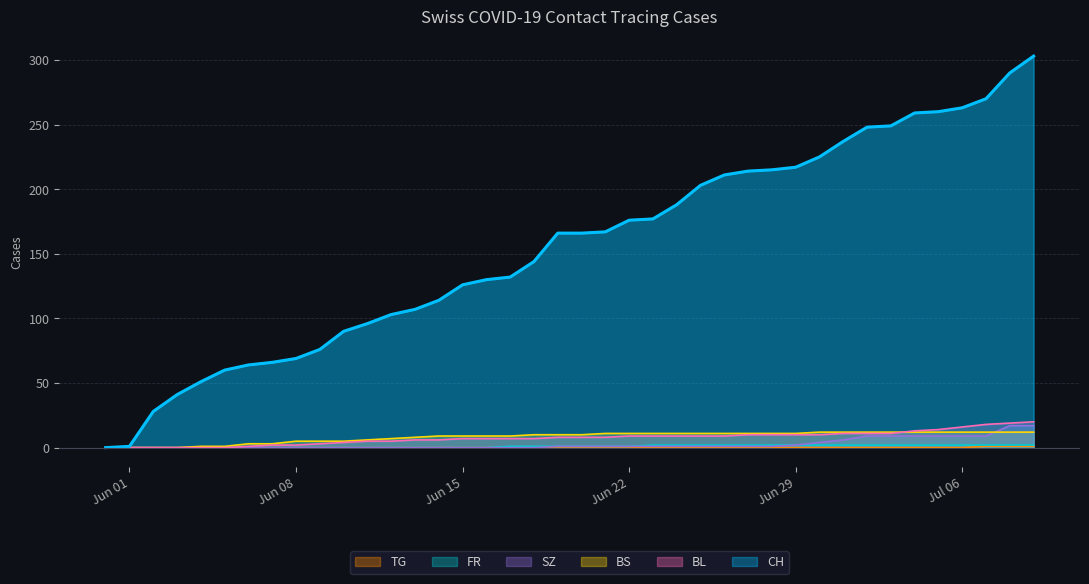

What is the sum of all TG values?

3